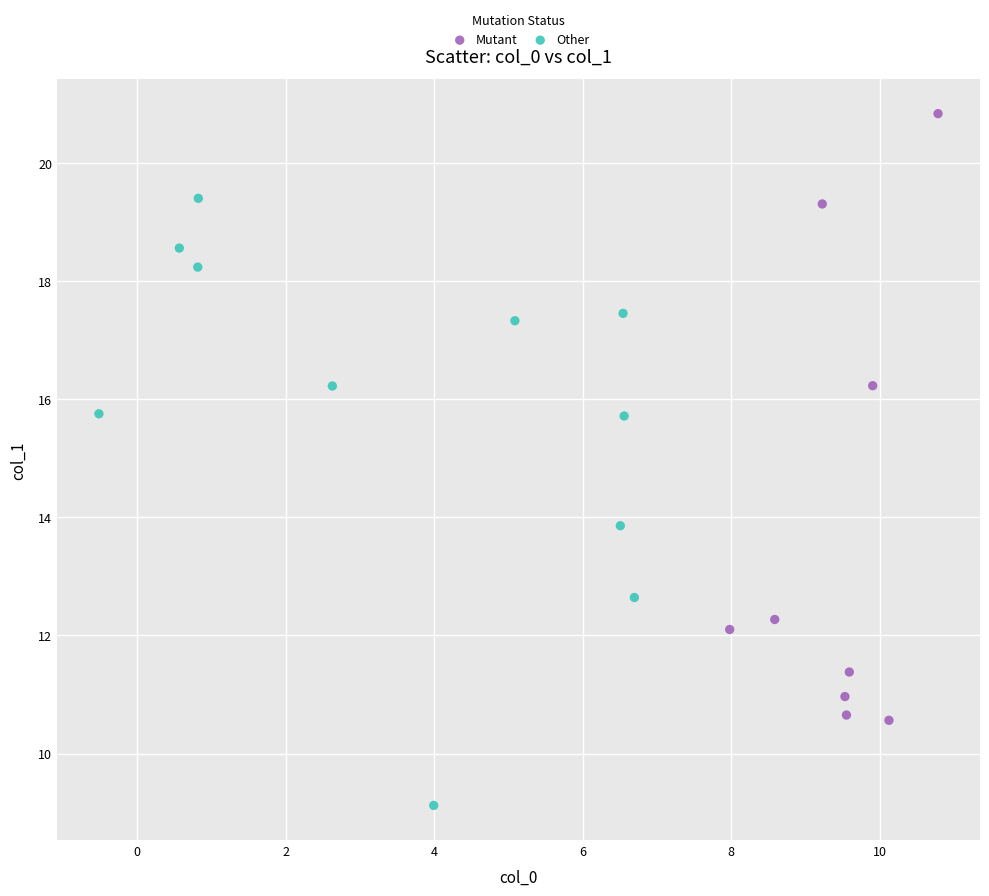

Which series reaches the maximum Y coordinate?

Mutant